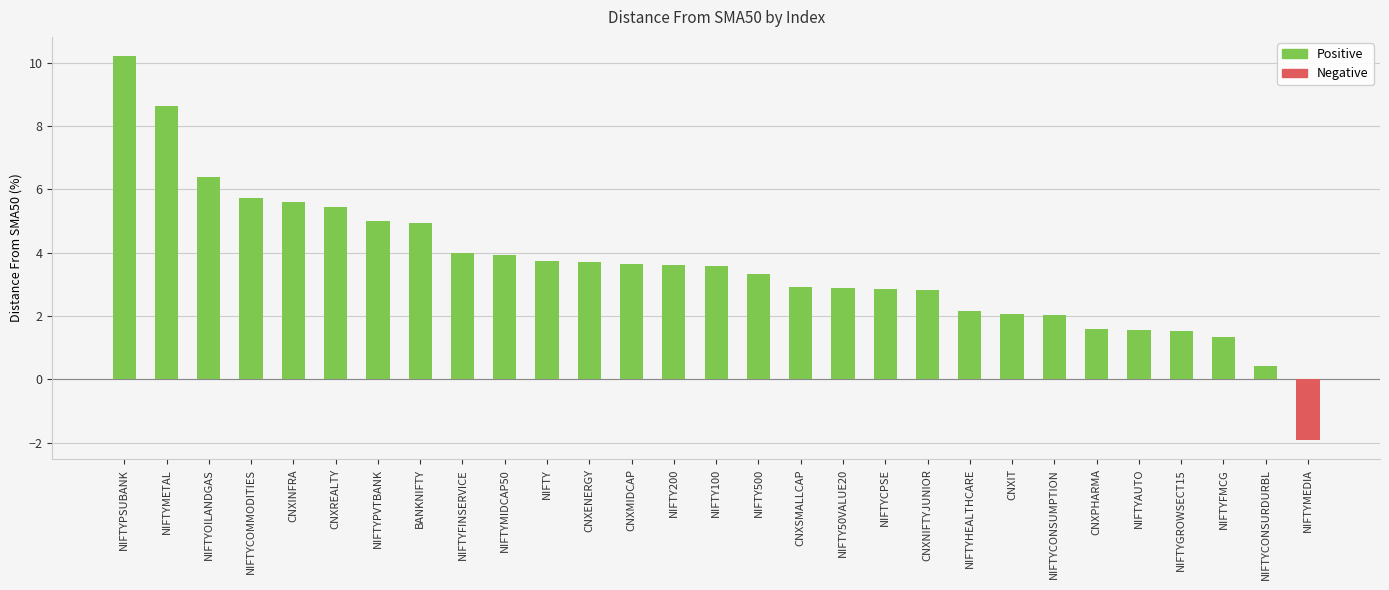

Which has a higher value, NIFTYCPSE or CNXPHARMA?

NIFTYCPSE